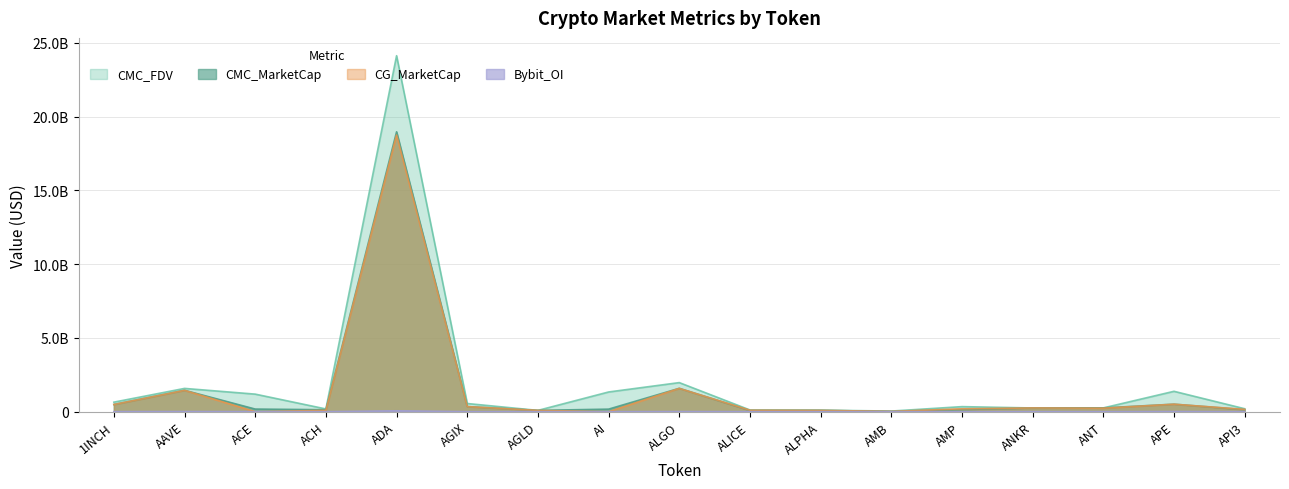

At which category does the chart reach its minimum across all series?

ACE